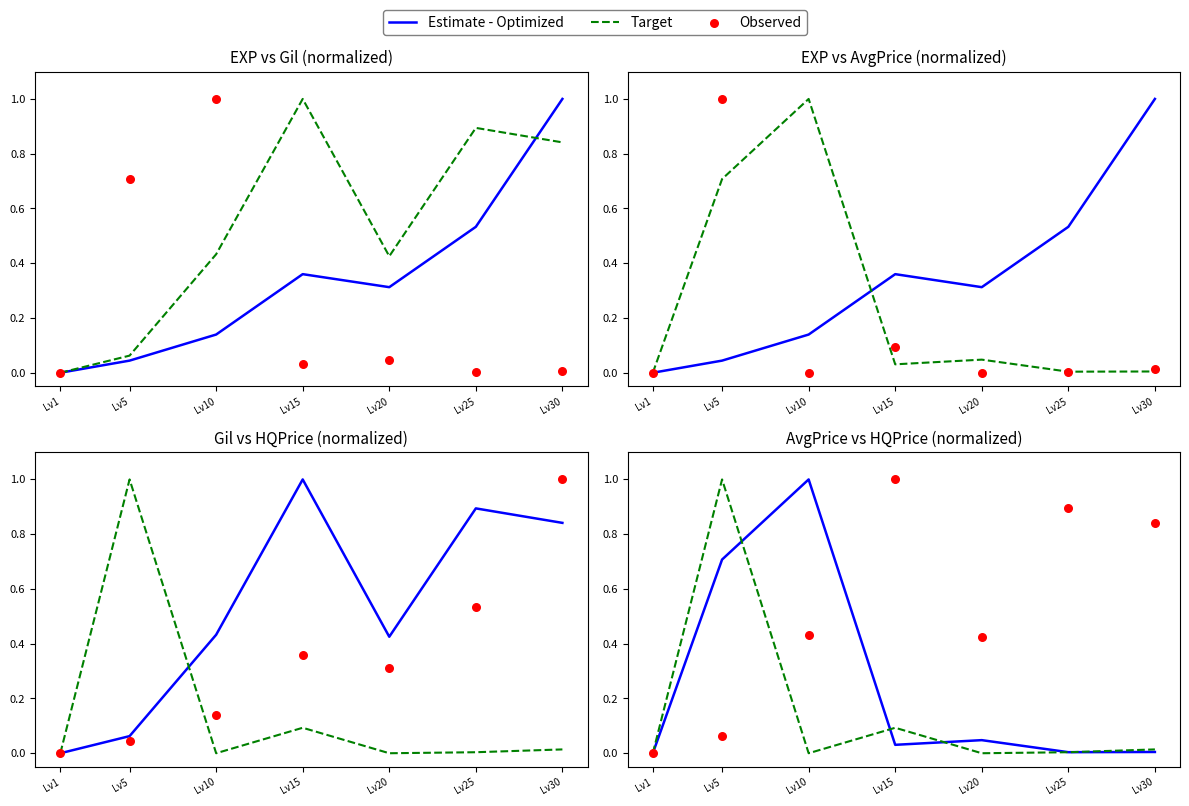

At which category is the sum across all series the highest?

Lv5